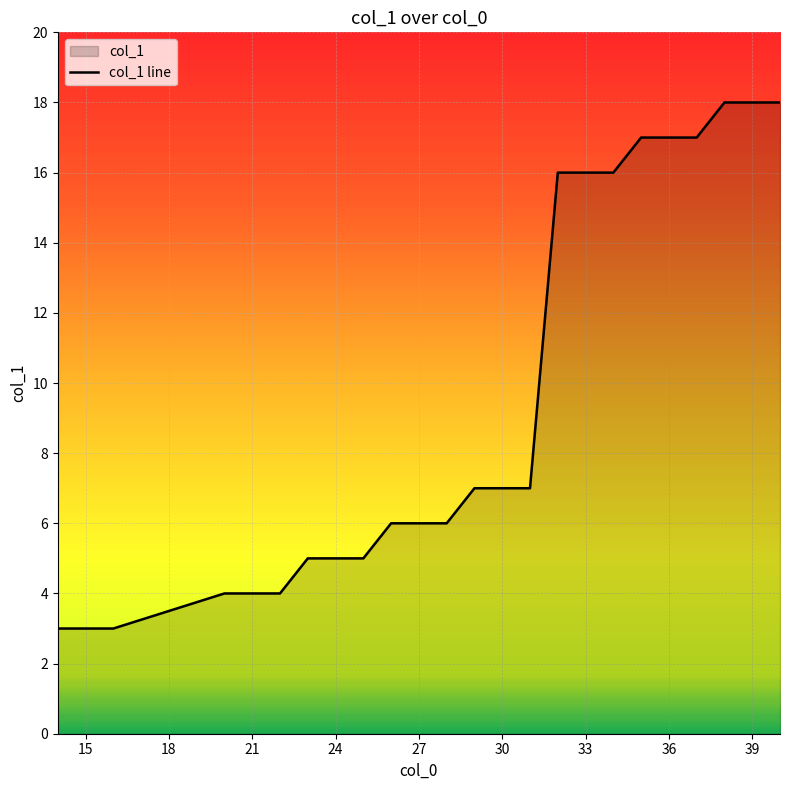

What is the value of the 1st point from the left?

3